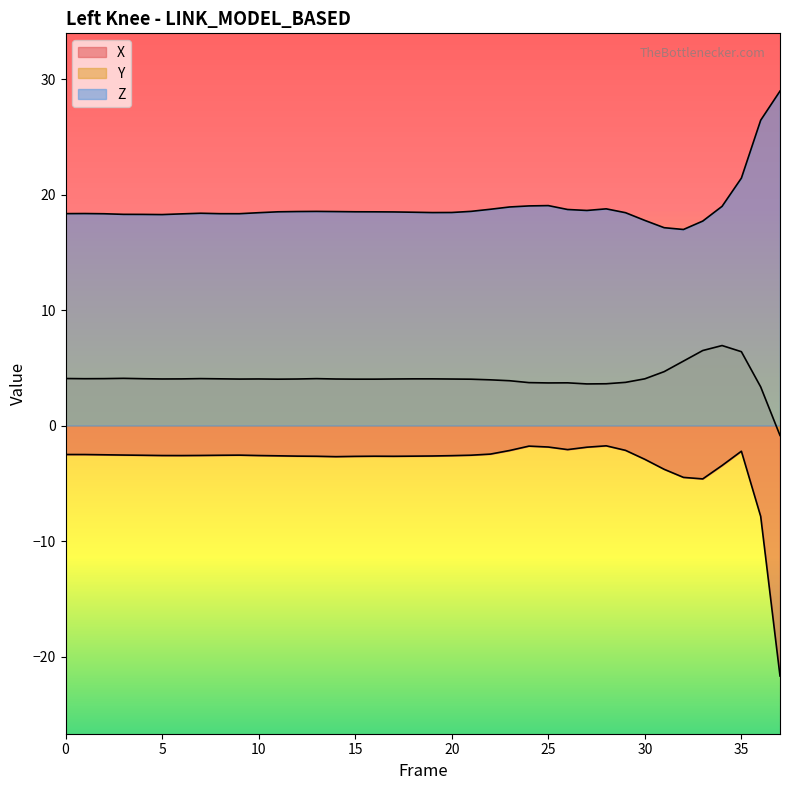

Count the number of data series in this chart.

3